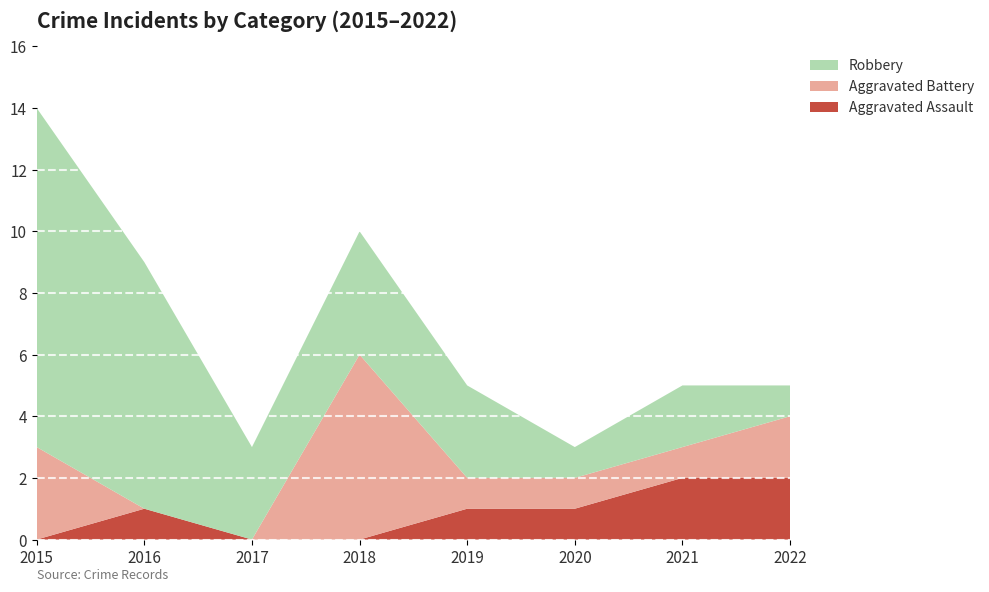

Reading right to left, what are all the values shown in this chart?

Aggravated Assault: 2	2	1	1	0	0	1	0
Aggravated Battery: 2	1	1	1	6	0	0	3
Robbery: 1	2	1	3	4	3	8	11